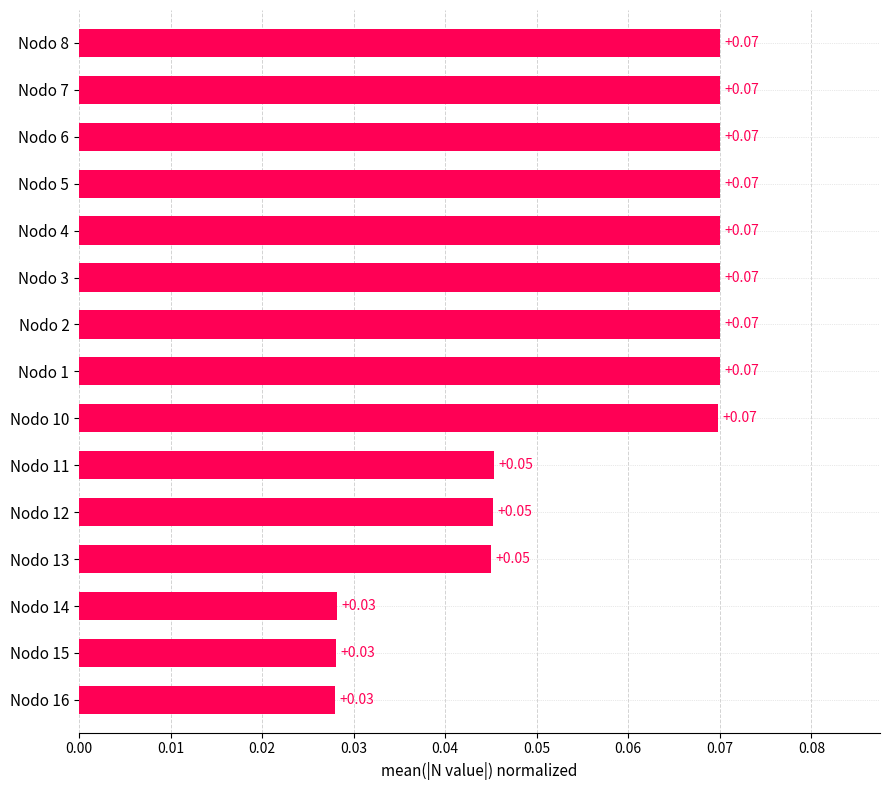

How many bars are there in total?

15